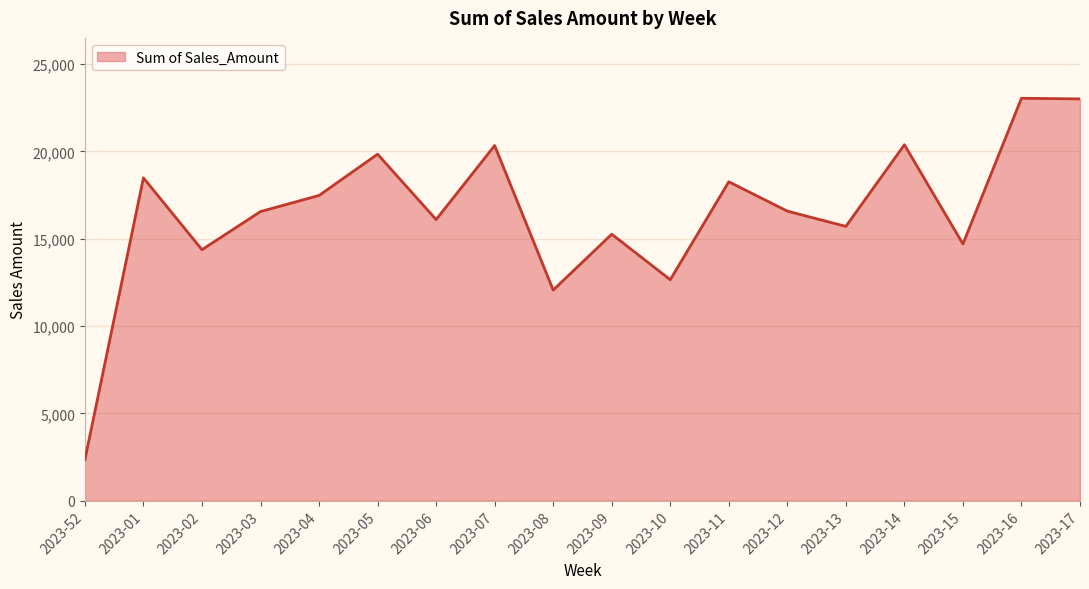

What is the average value?

16513.2